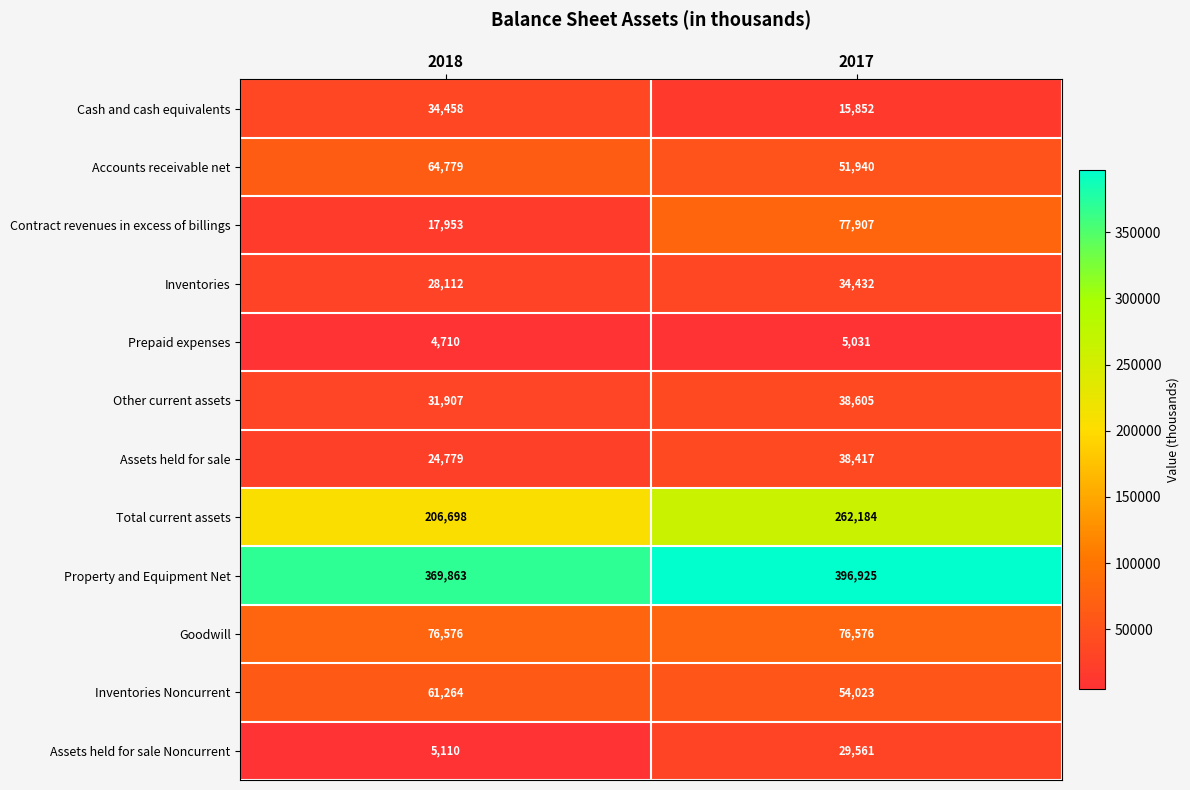

Reading left to right, extract all data points from this chart.

Cash and cash equivalents: 34458	15852
Accounts receivable net: 64779	51940
Contract revenues in excess of billings: 17953	77907
Inventories: 28112	34432
Prepaid expenses: 4710	5031
Other current assets: 31907	38605
Assets held for sale: 24779	38417
Total current assets: 206698	262184
Property and Equipment Net: 369863	396925
Goodwill: 76576	76576
Inventories Noncurrent: 61264	54023
Assets held for sale Noncurrent: 5110	29561